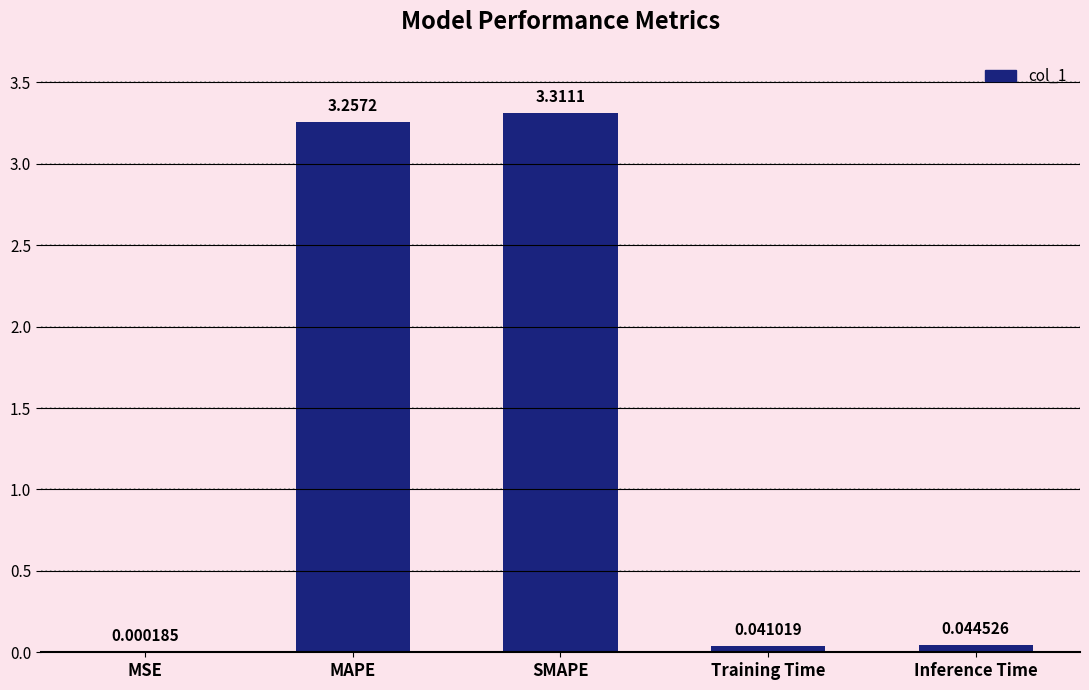

Are the bars grouped side by side (vs. stacked)?

No